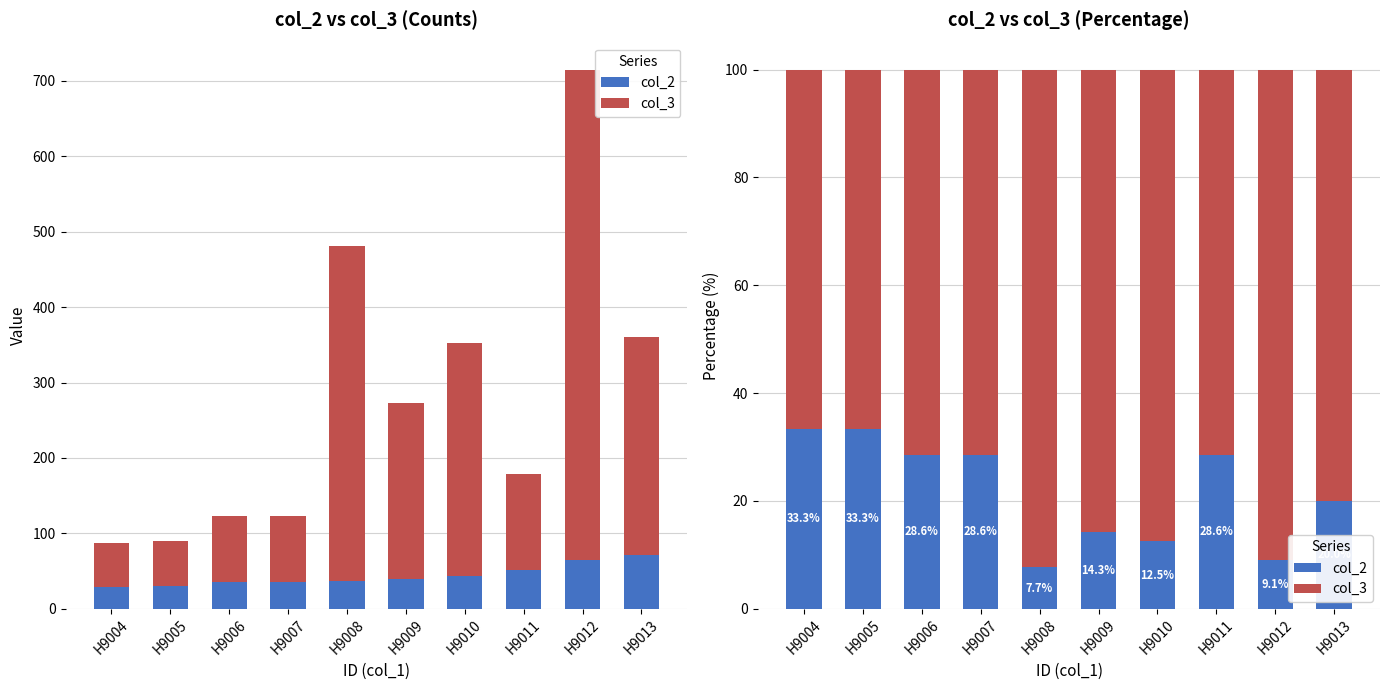

What is the average value of the col_3 series?

78.4